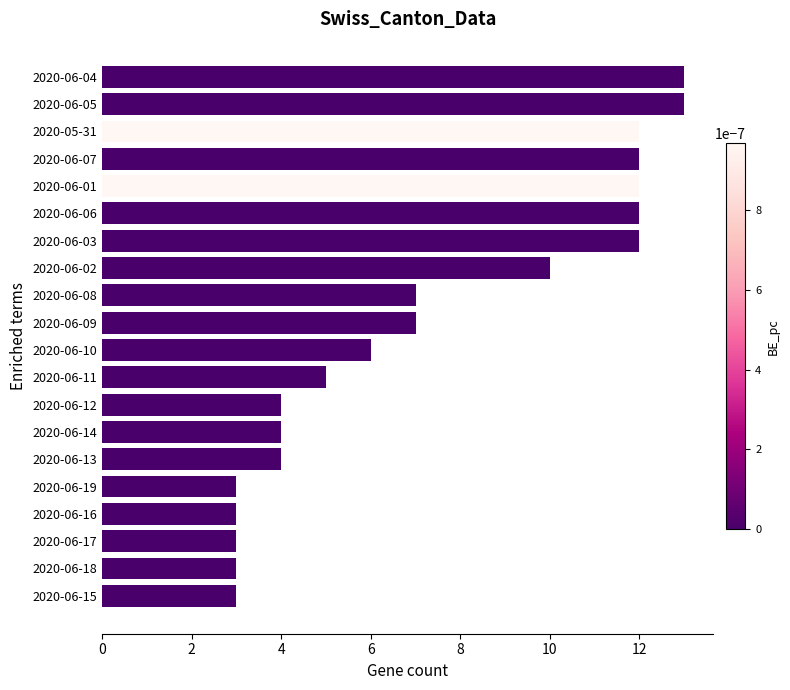

What is the difference between the second highest and minimum values?

10